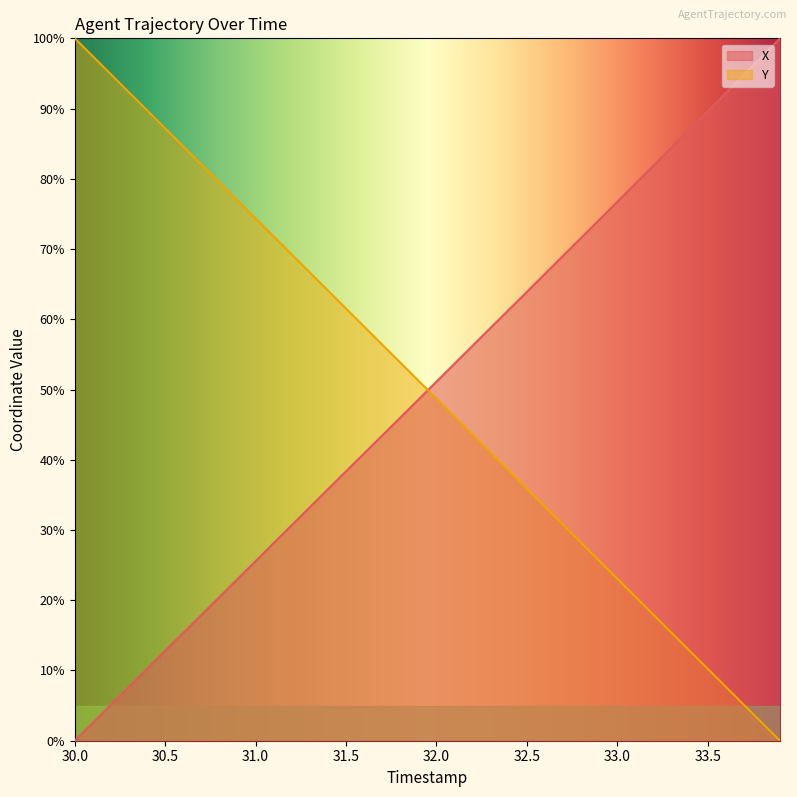

Read the X value at 32.6.

66.5